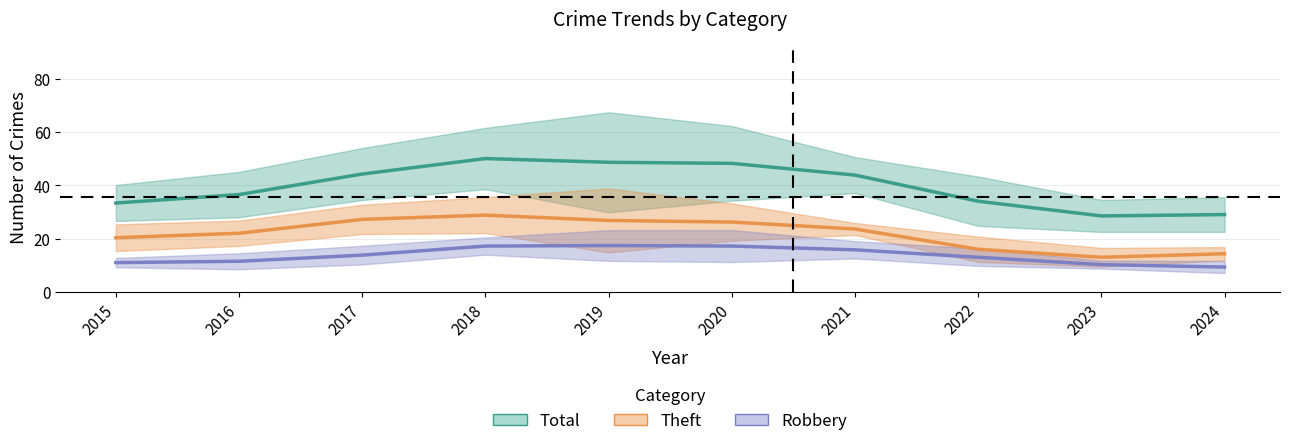

How many values in the Robbery series are below 13?

4